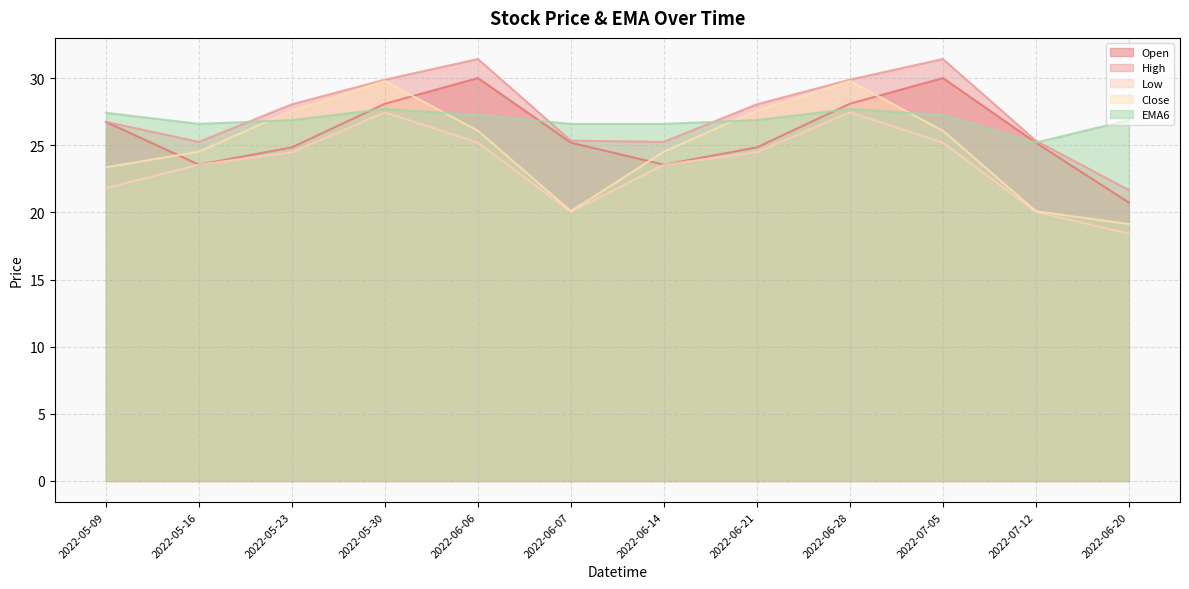

What is the sum of all EMA6 values?

322.9